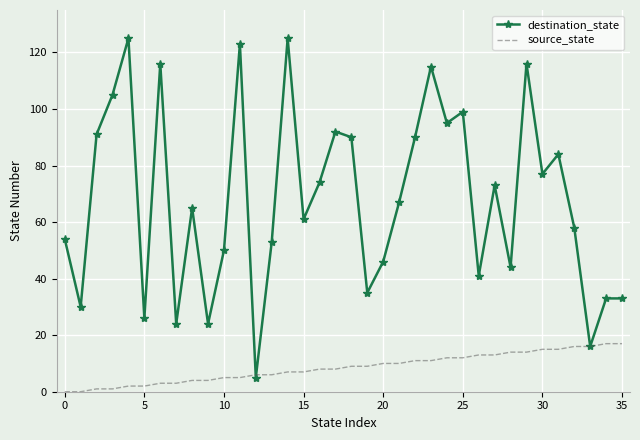

Rank the series by their average value, from lowest to highest.

source_state, destination_state